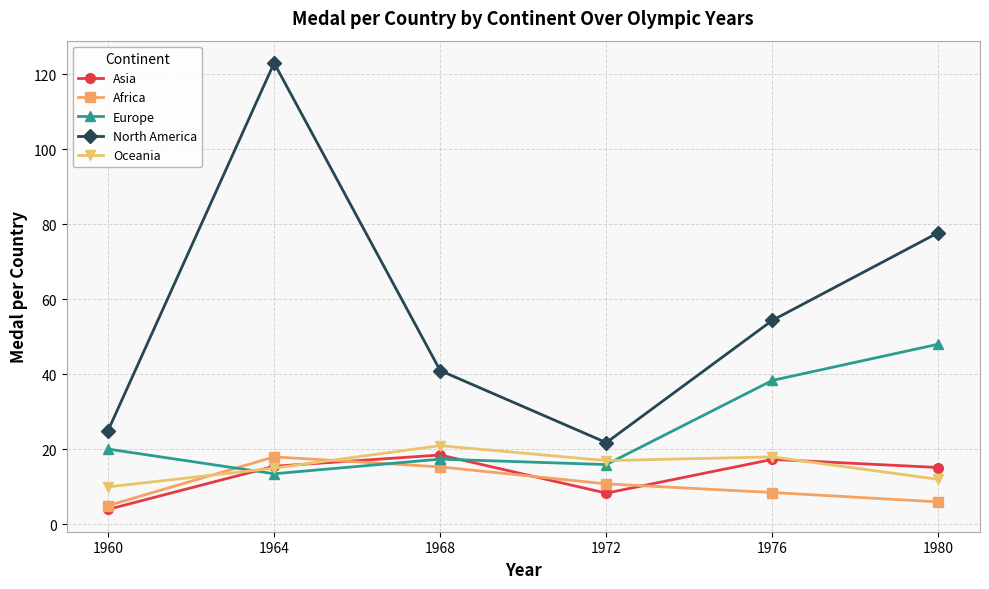

List the labels in order of Europe value, smallest first.

1964, 1972, 1968, 1960, 1976, 1980